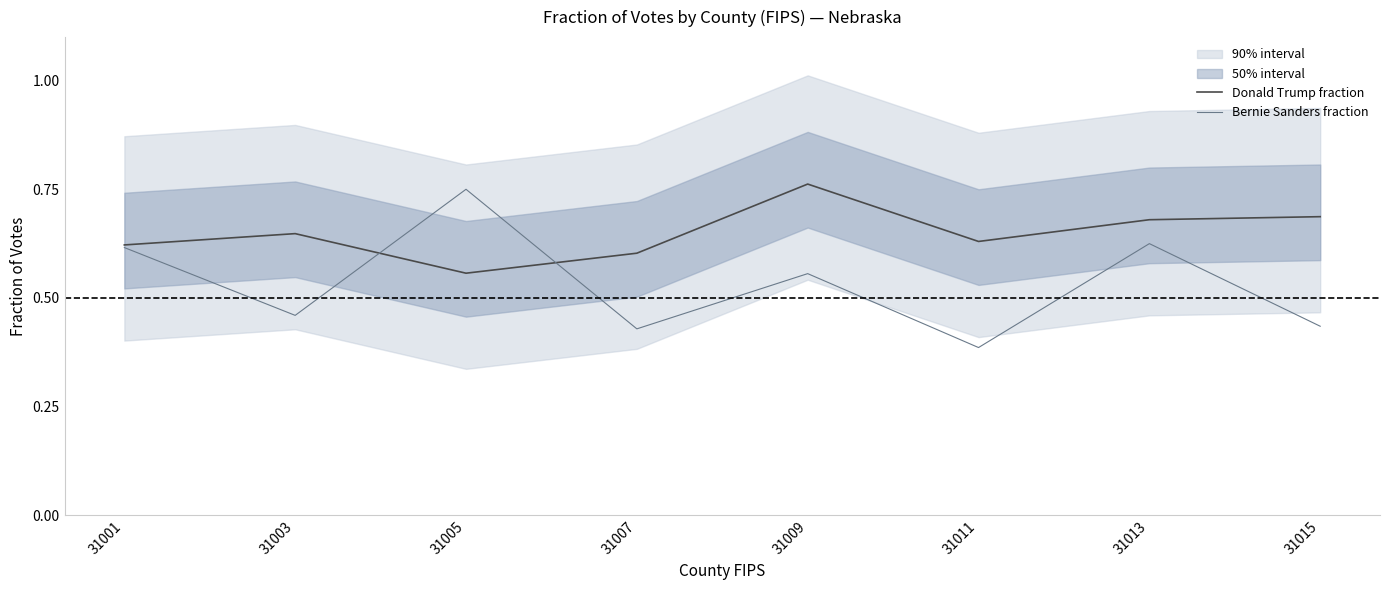

What is the difference between the maximum and second lowest values in the Donald Trump fraction series?

0.2